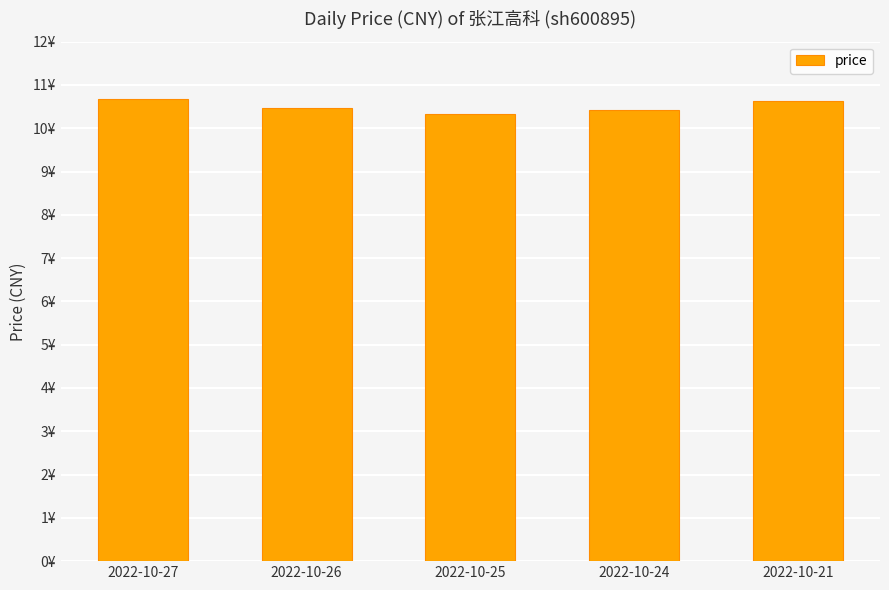

Which category has the highest value across all series?

2022-10-27